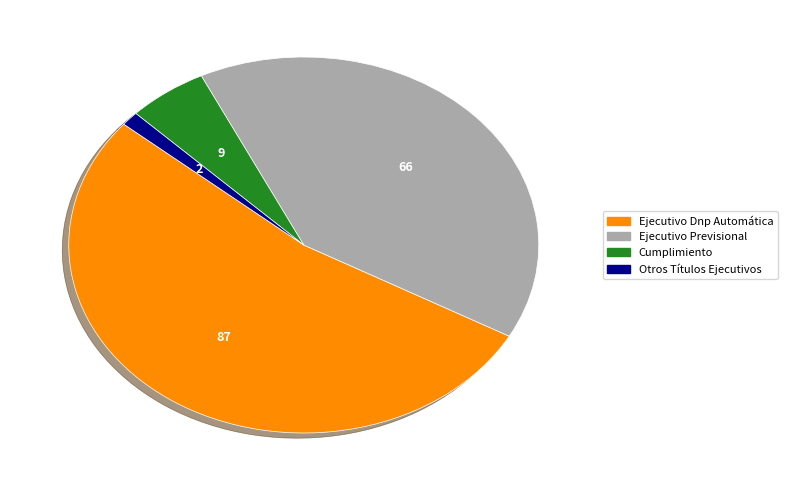

Which slice is the largest?

Ejecutivo Dnp Automática